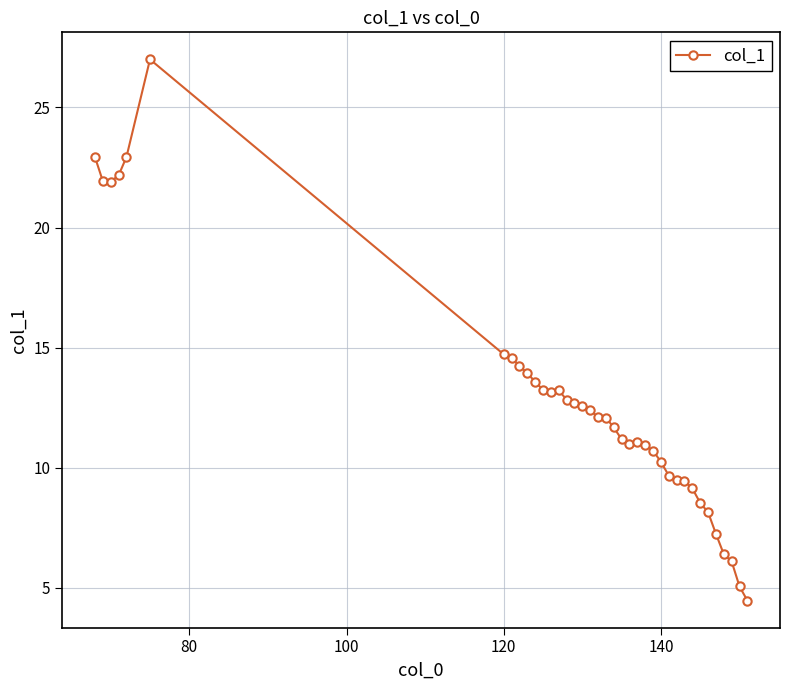

What is the maximum value shown in the chart?

27.0